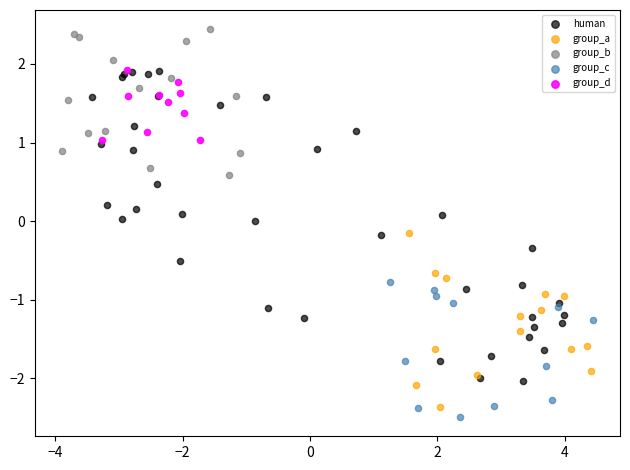

Which series contains the highest Y value?

group_b